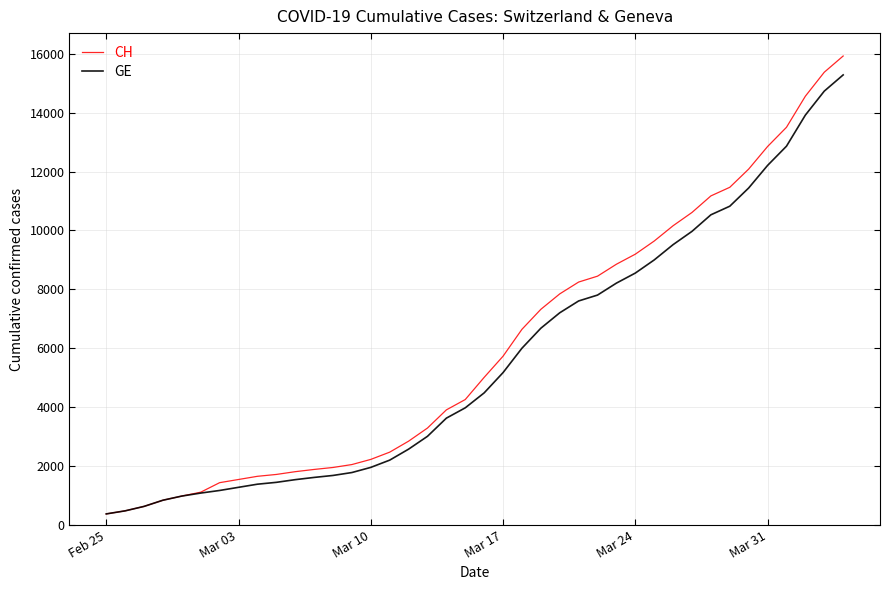

Which series has the largest range (max minus min)?

CH